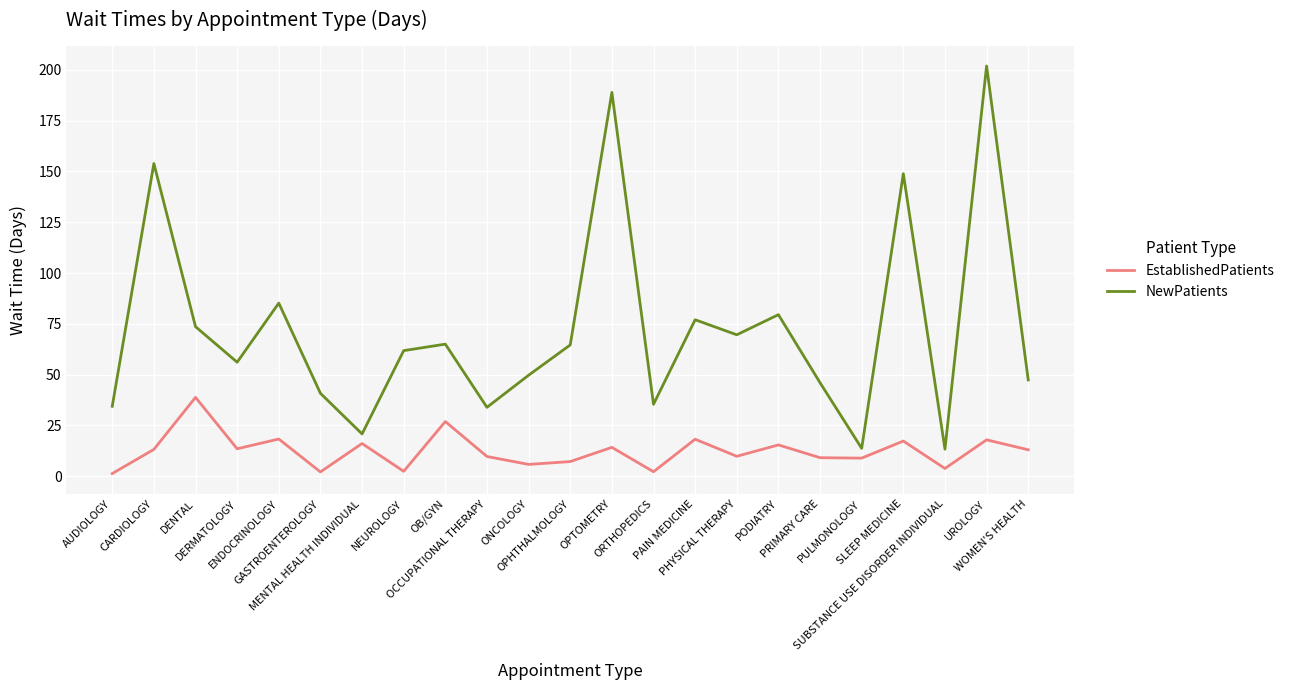

What is the difference between the second highest and second lowest values in the NewPatients series?

175.2